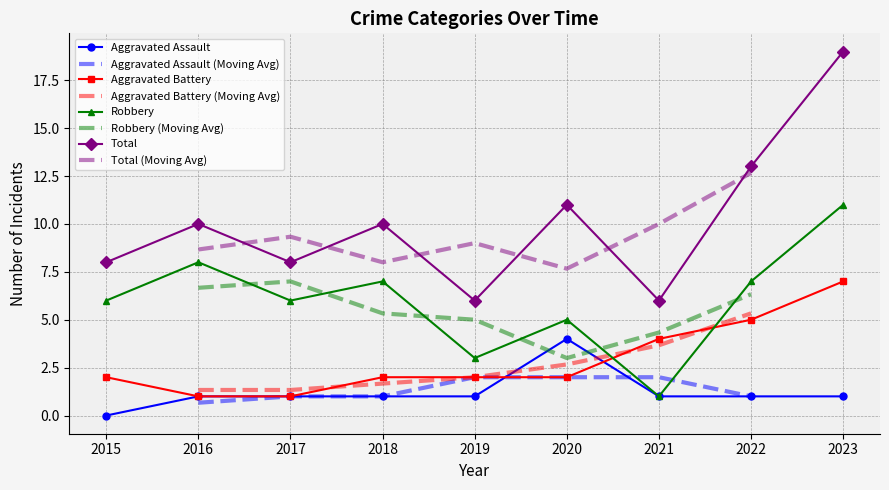

What is the average value of the Aggravated Assault series?

1